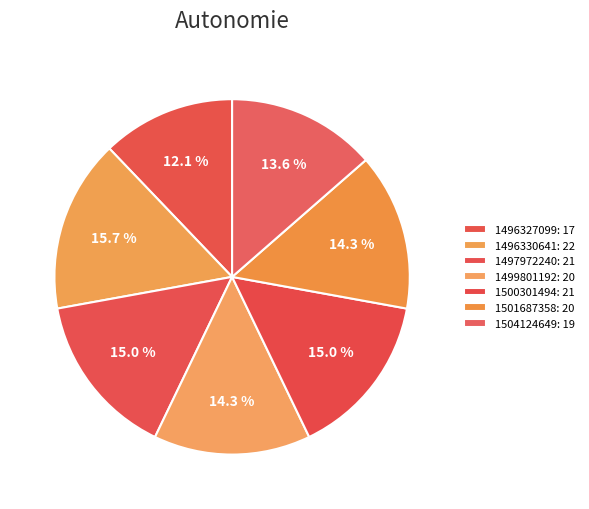

Is it true that 1497972240 is 25% of the pie?

False